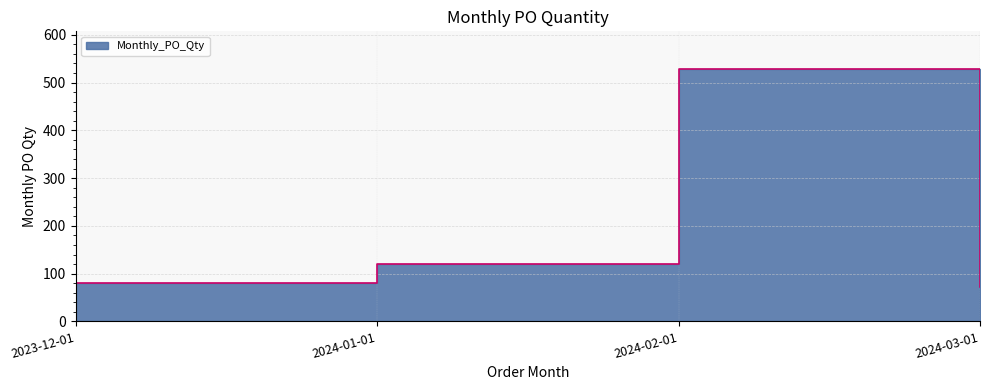

What is the value of the 3rd point from the left?

528